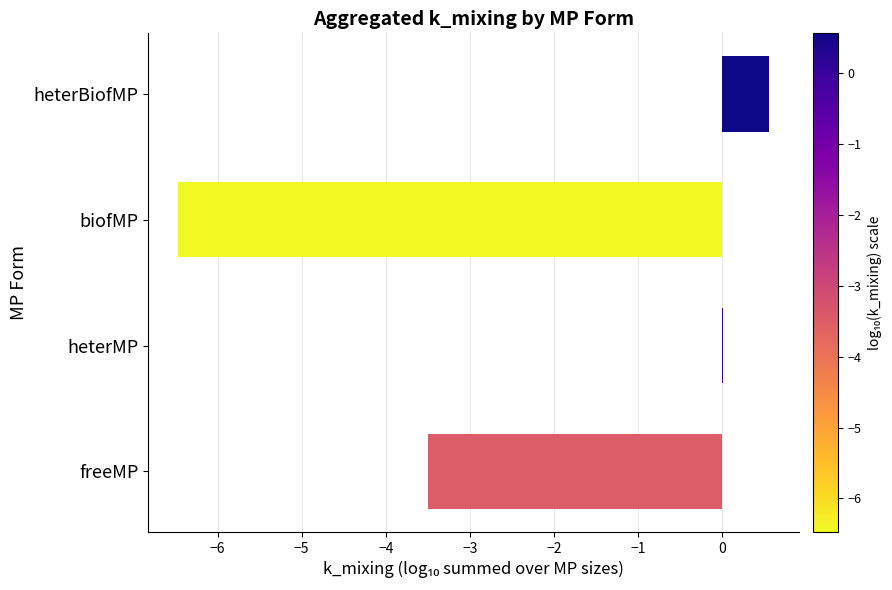

Where is the data nearest to the value -2?

freeMP